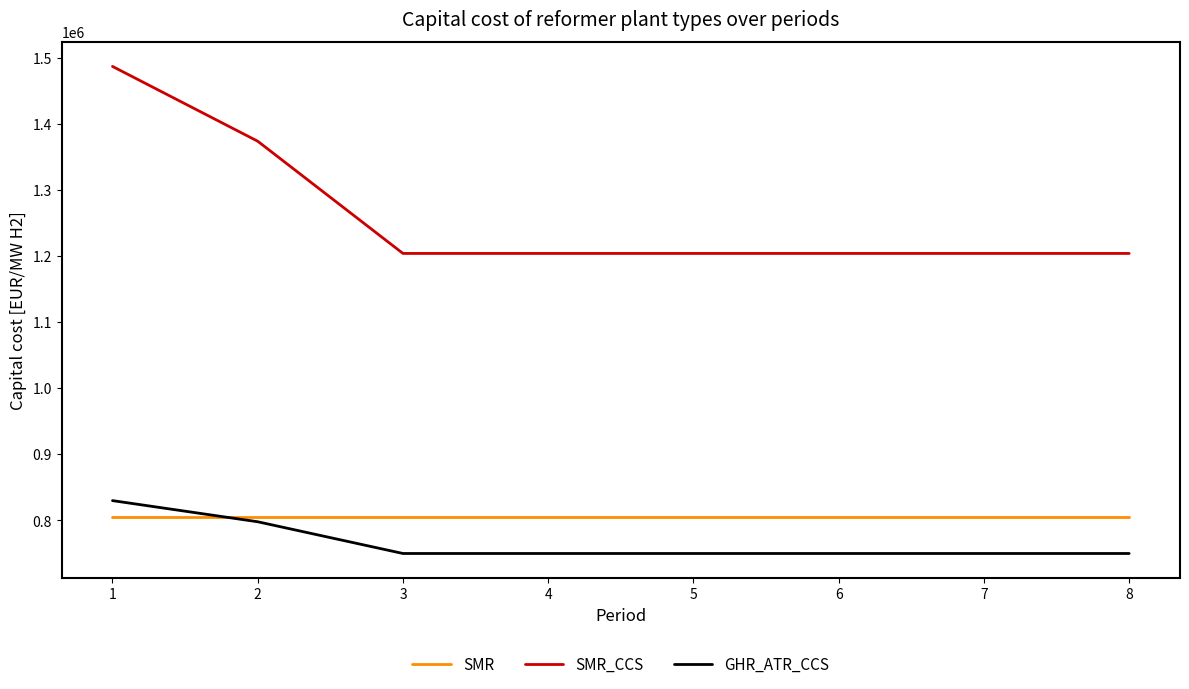

What is the maximum value for SMR_CCS?

1487000